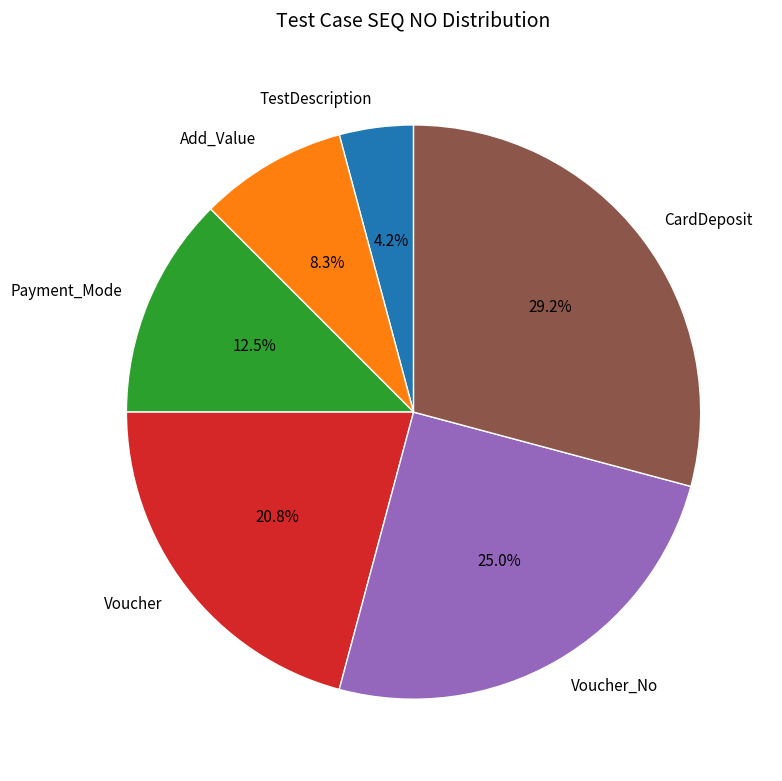

What percentage do Add_Value and CardDeposit together represent?

37.5%